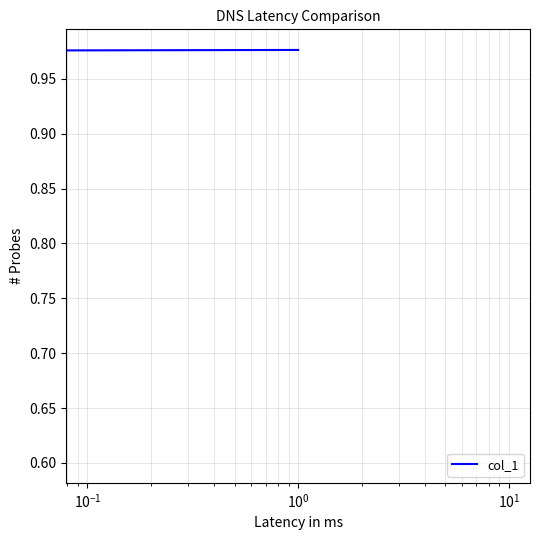

What is the maximum value shown in the chart?

1.0